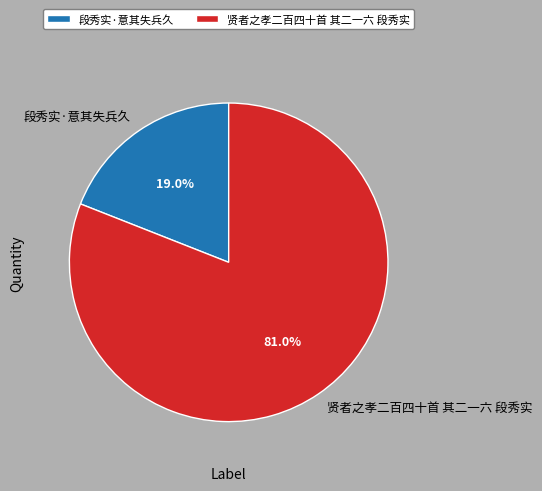

To the nearest percent, what is the average slice percentage?

50%